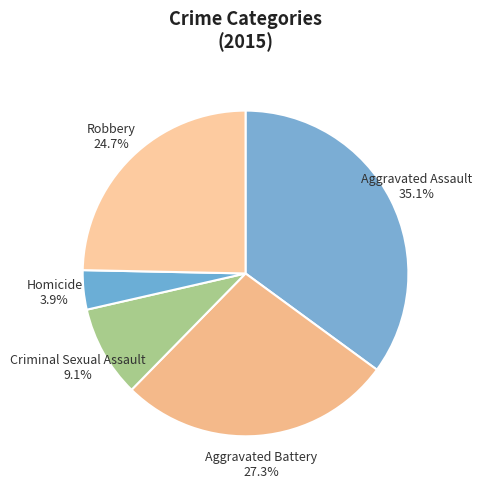

True or false: Homicide accounts for 10% of the total.

False